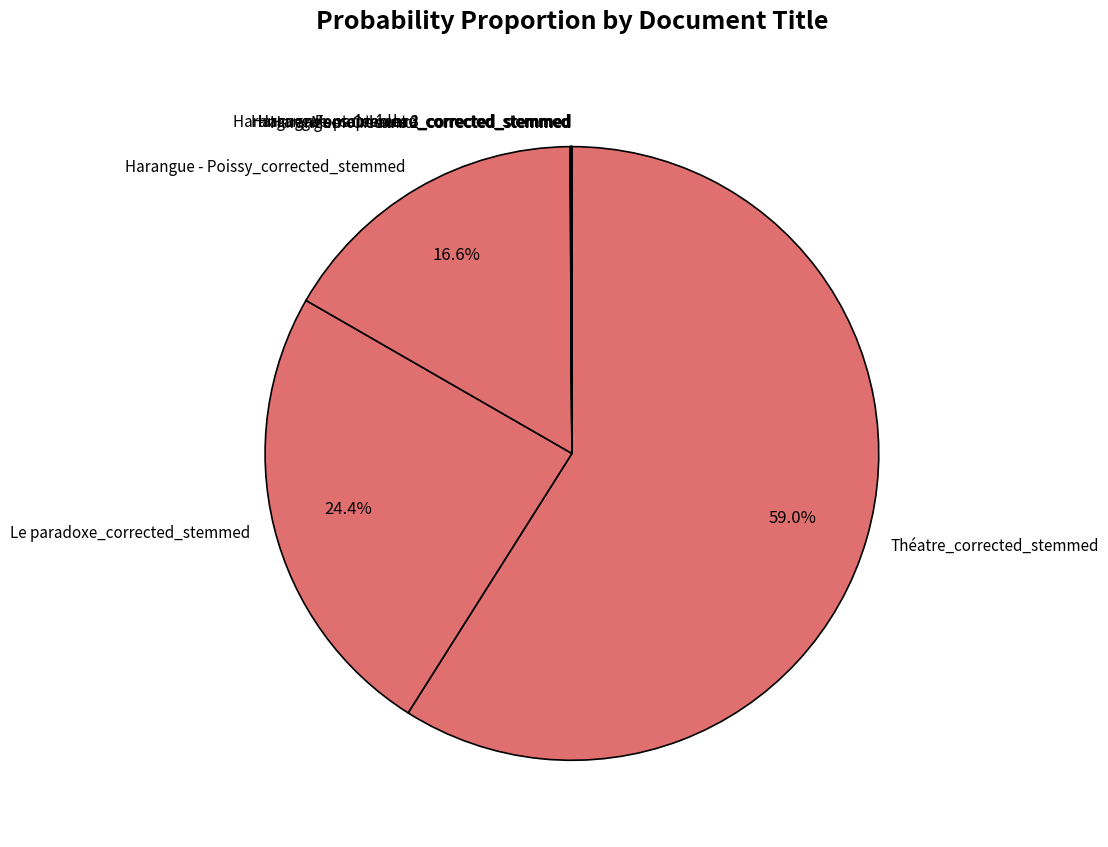

Combined, do Le paradoxe_corrected_stemmed and Harangue - Poissy_corrected_stemmed account for over 50%?

No